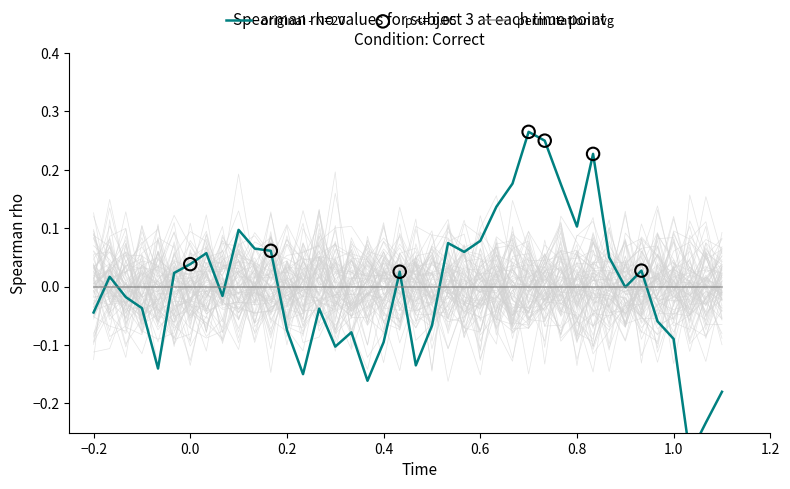

Which series has the largest total across all categories?

original - N=20